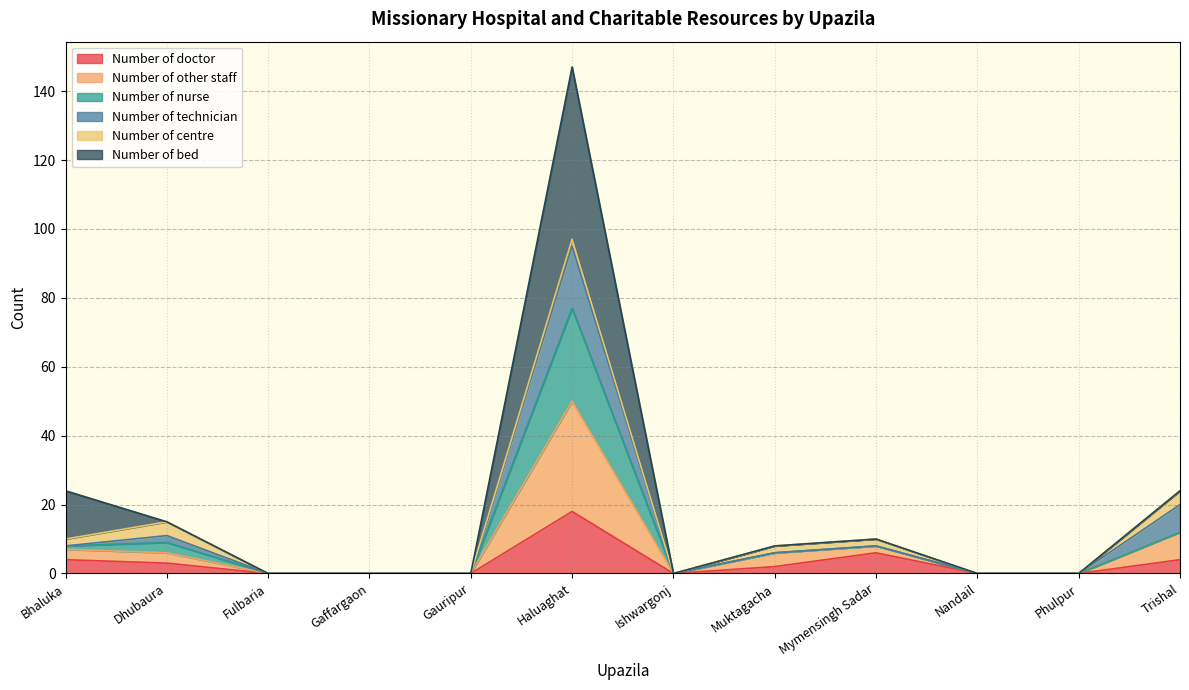

Which category has the highest value in the Number of doctor series?

Haluaghat